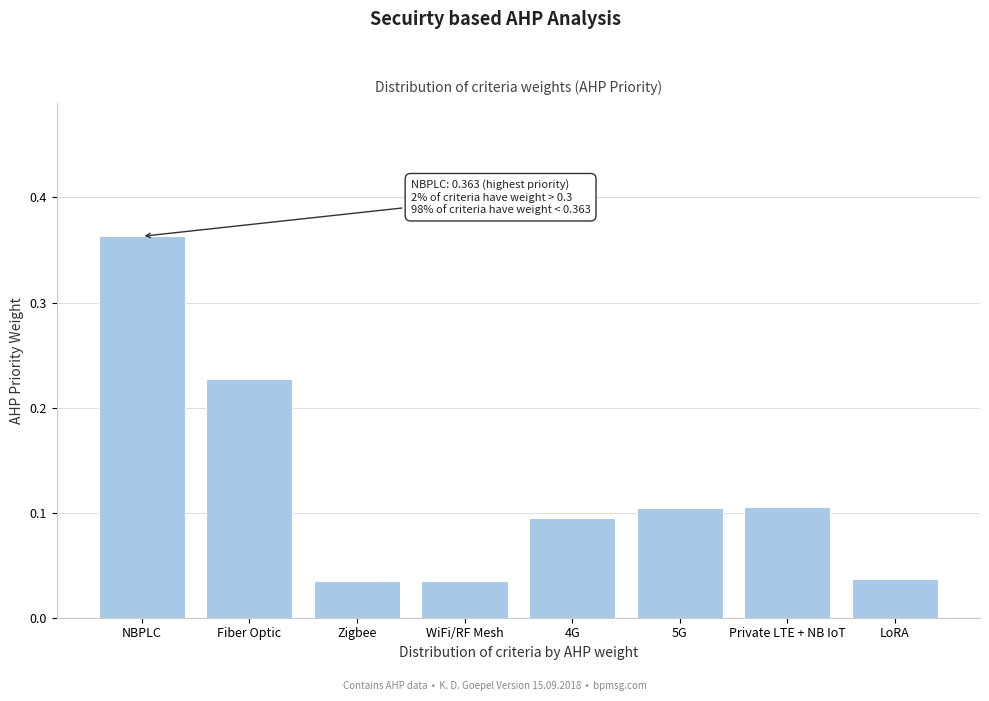

What is the difference between the maximum and minimum values?

0.3